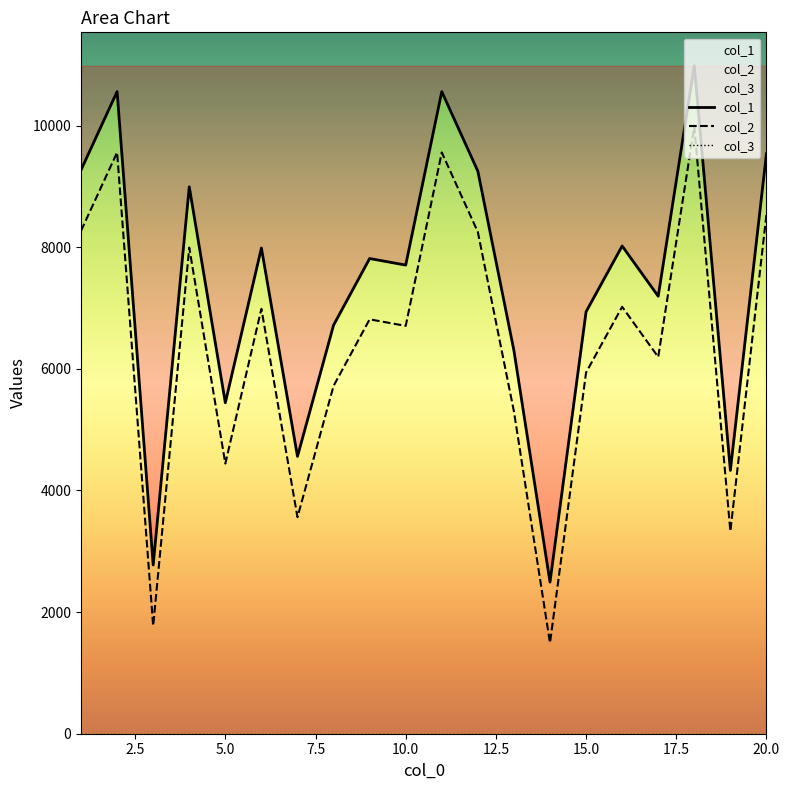

Which series has the largest total across all categories?

col_1